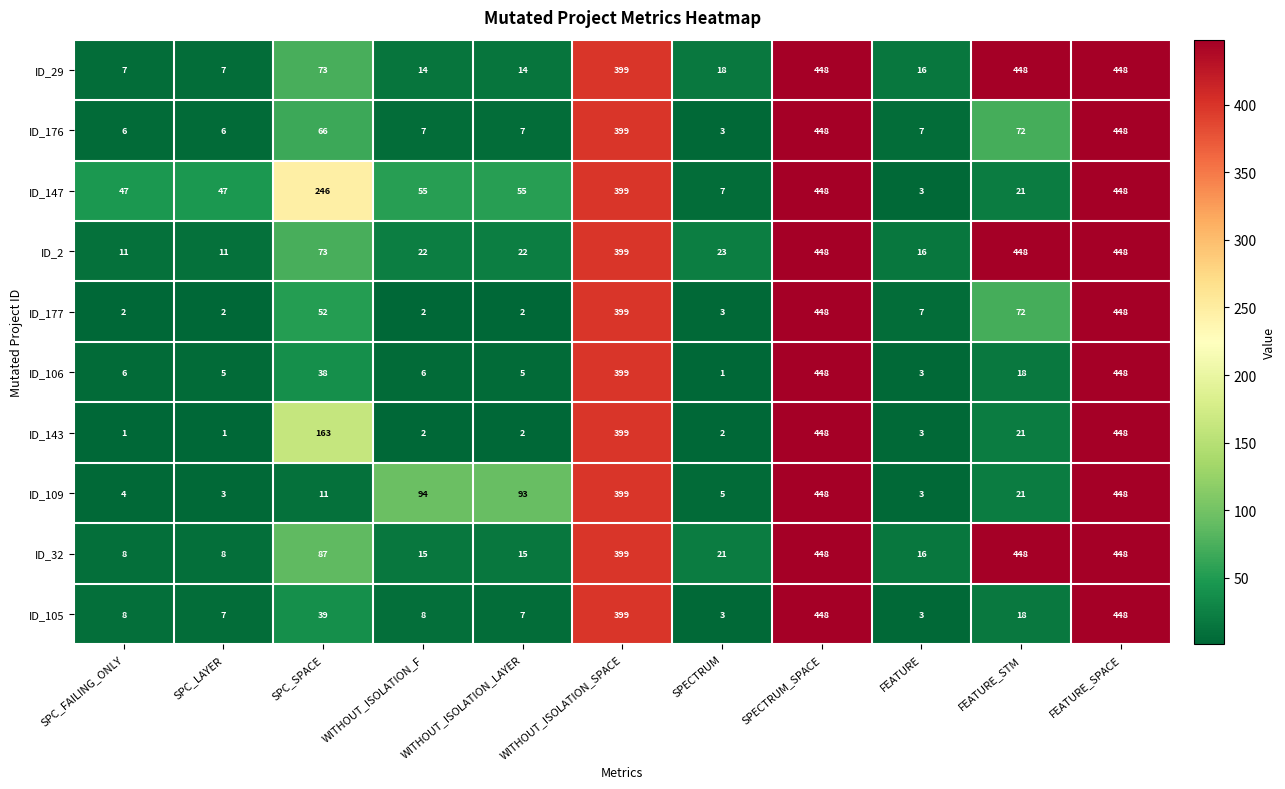

How many series are shown in this chart?

10